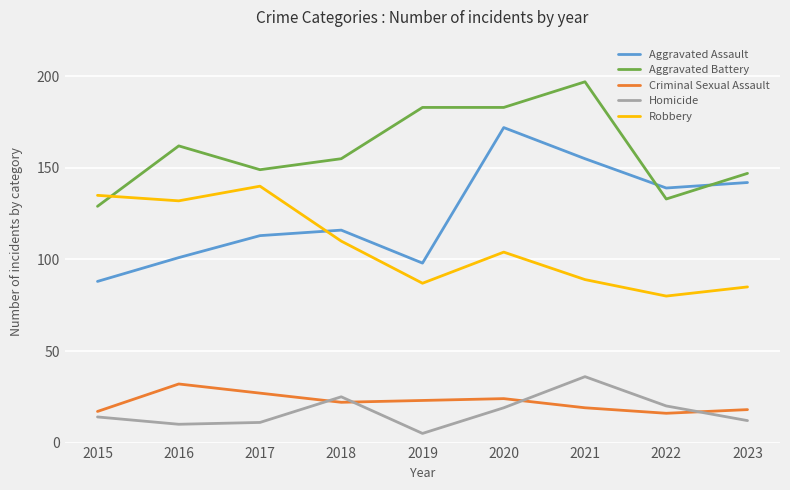

True or false: Aggravated Assault has a value of 152 at 2015.

False